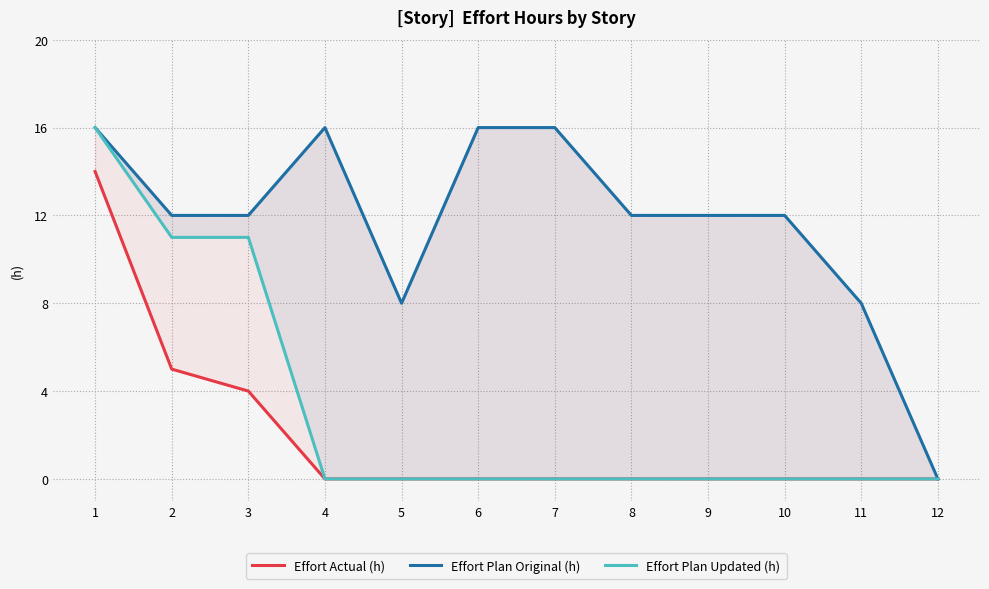

What is the value of the Effort Plan Original (h) point at the 4th from the left?

16